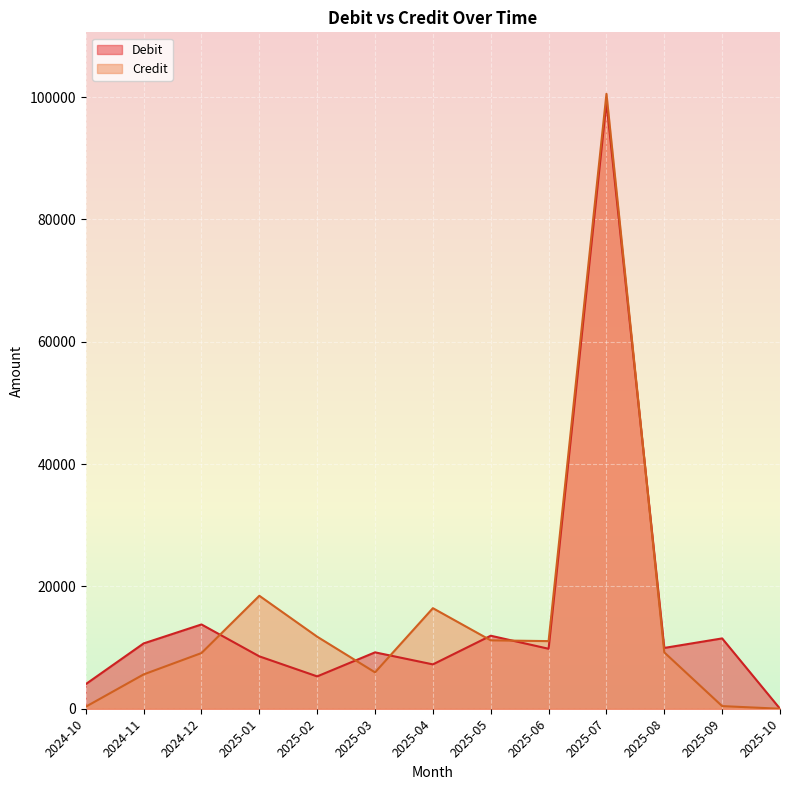

Is it true that Debit equals 13780.7 at 2024-12?

True